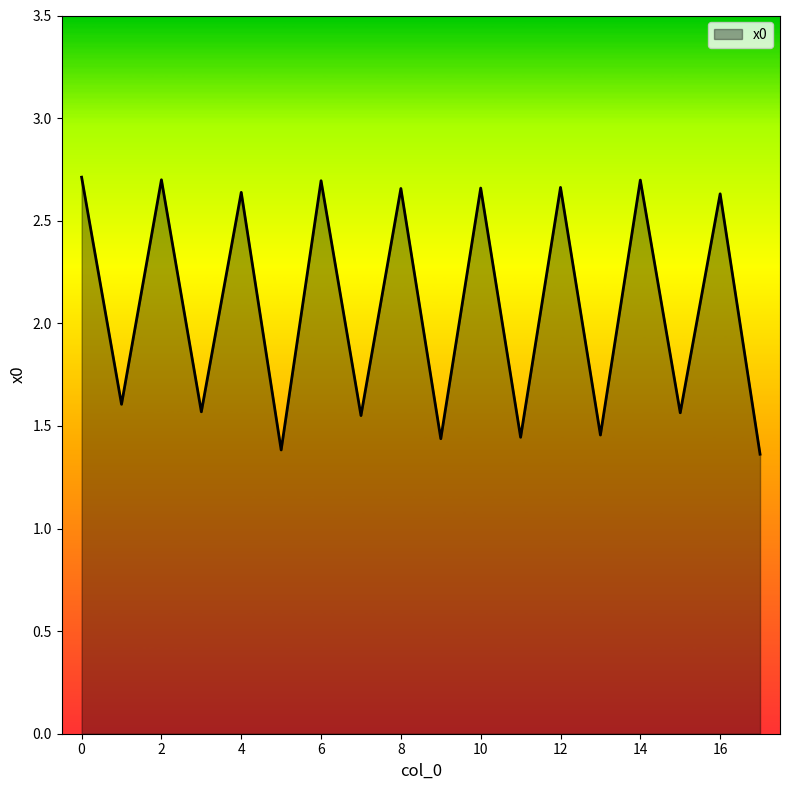

What is the difference between the maximum and minimum values?

1.3